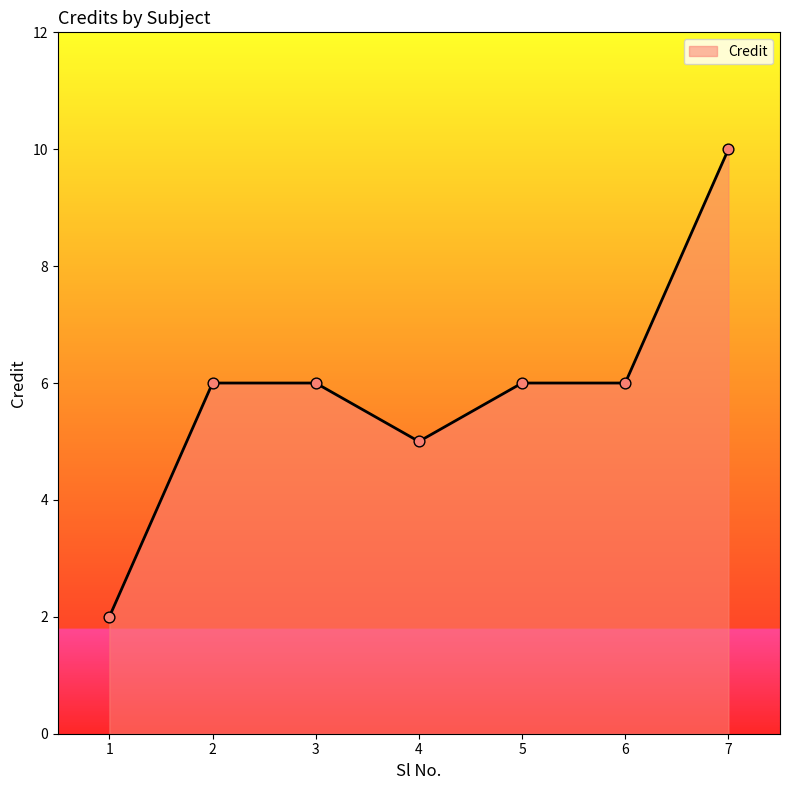

What is the change in value from 6 to 7?

+4